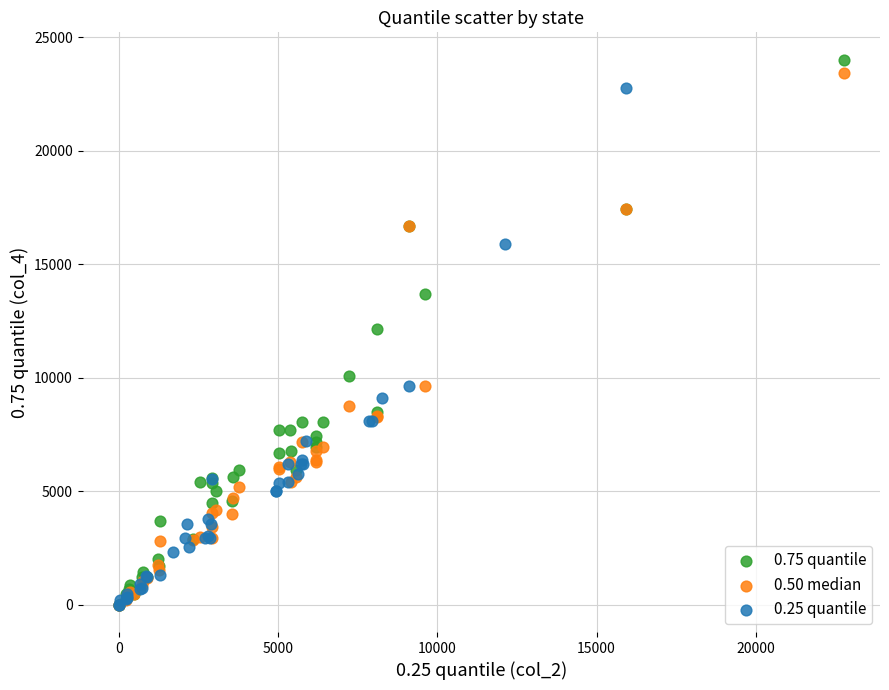

Which series has the largest Y range (max minus min)?

0.75 quantile